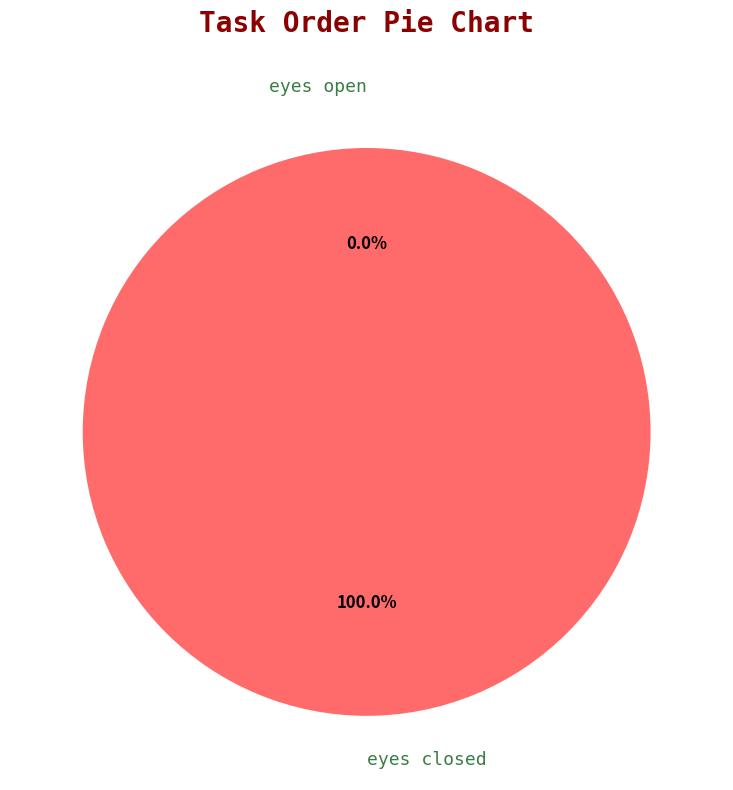

Which category has the biggest portion of the pie?

eyes closed